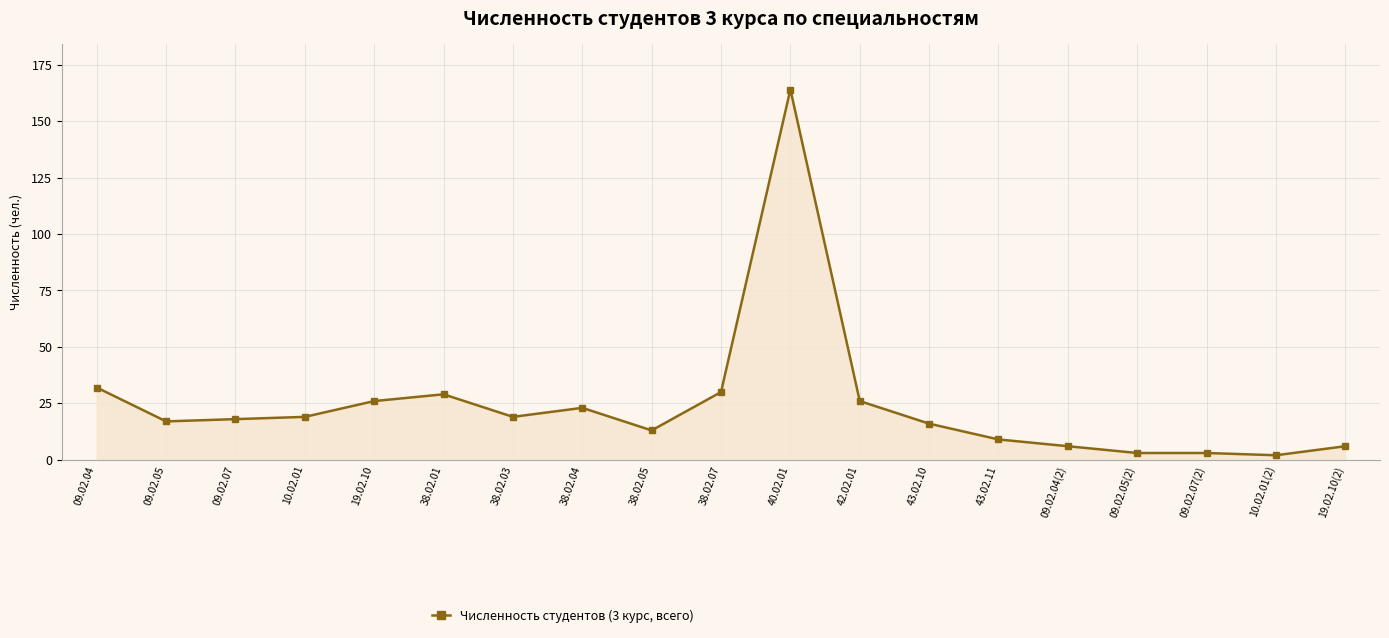

What position from the left is 38.02.03?

7